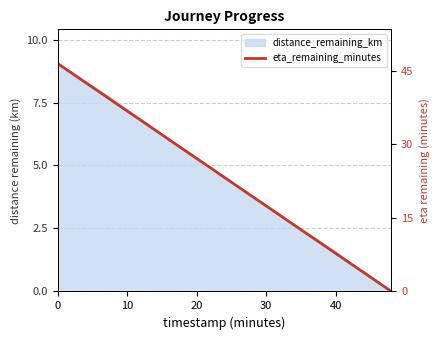

True or false: there are more than 0 points higher than both neighbors.

False